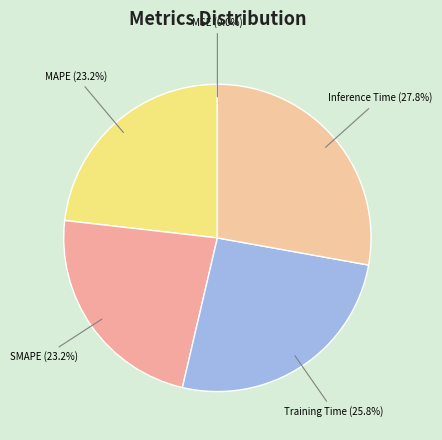

Is the sum of SMAPE and Training Time greater than half?

No